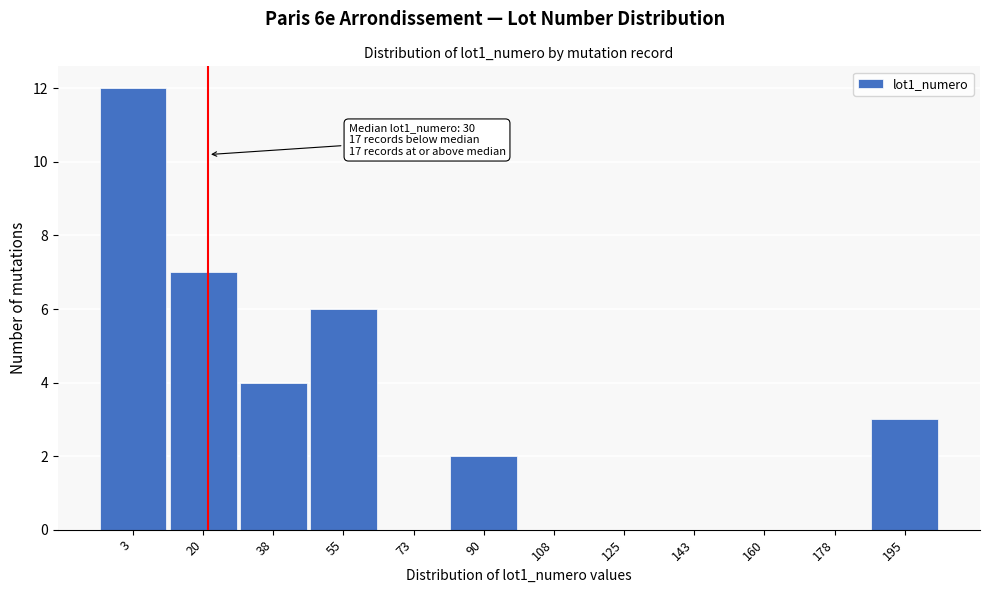

Reading right to left, what are all the values shown in this chart?

195=3	178=0	160=0	143=0	125=0	108=0	90=2	73=0	55=6	38=4	20=7	3=12